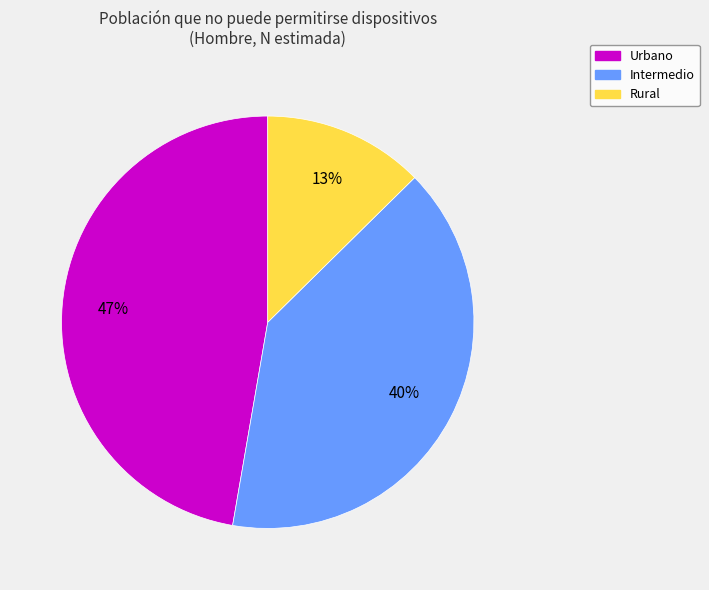

What is the ratio of the value at Urbano to the value at Intermedio?

1.2